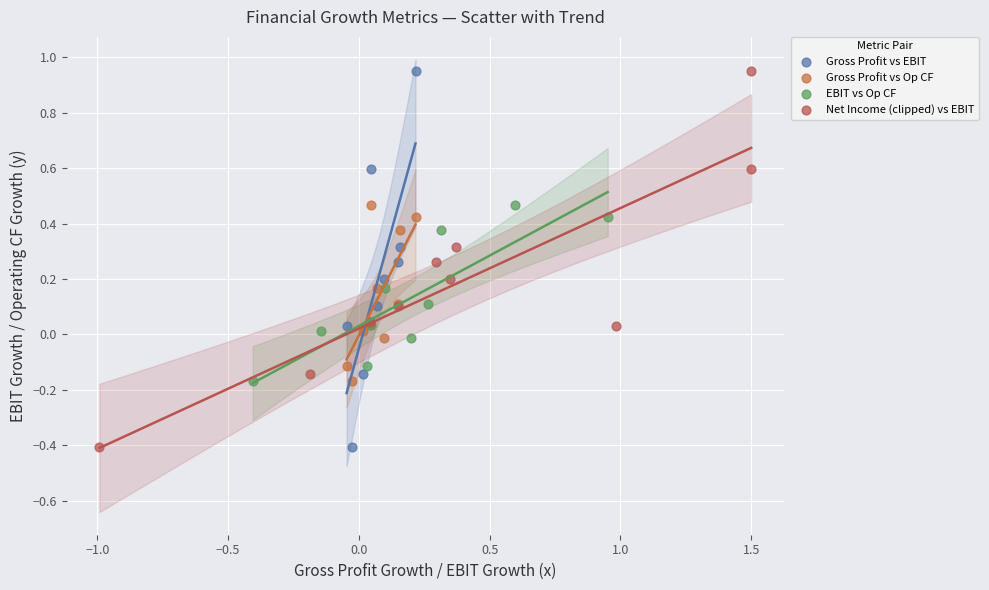

What are all the series names shown in the legend?

Gross Profit vs EBIT, Gross Profit vs Op CF, EBIT vs Op CF, Net Income (clipped) vs EBIT